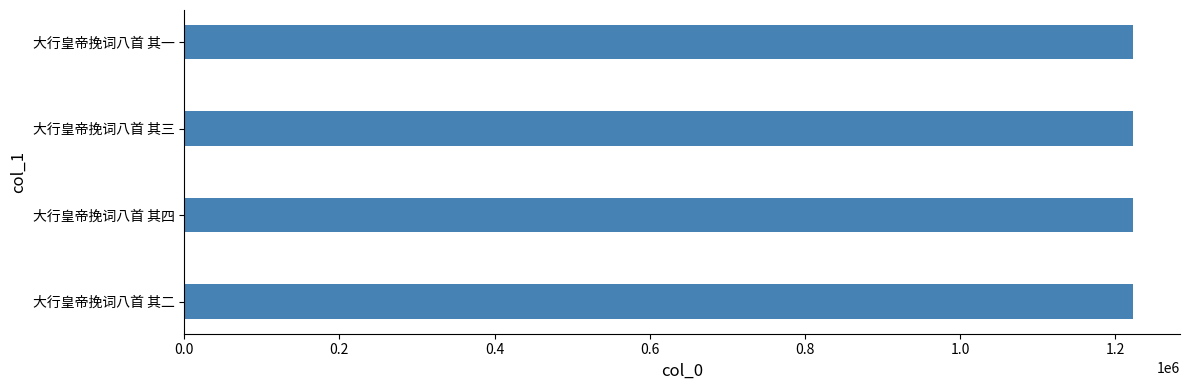

How many data points are less than 1222370?

2